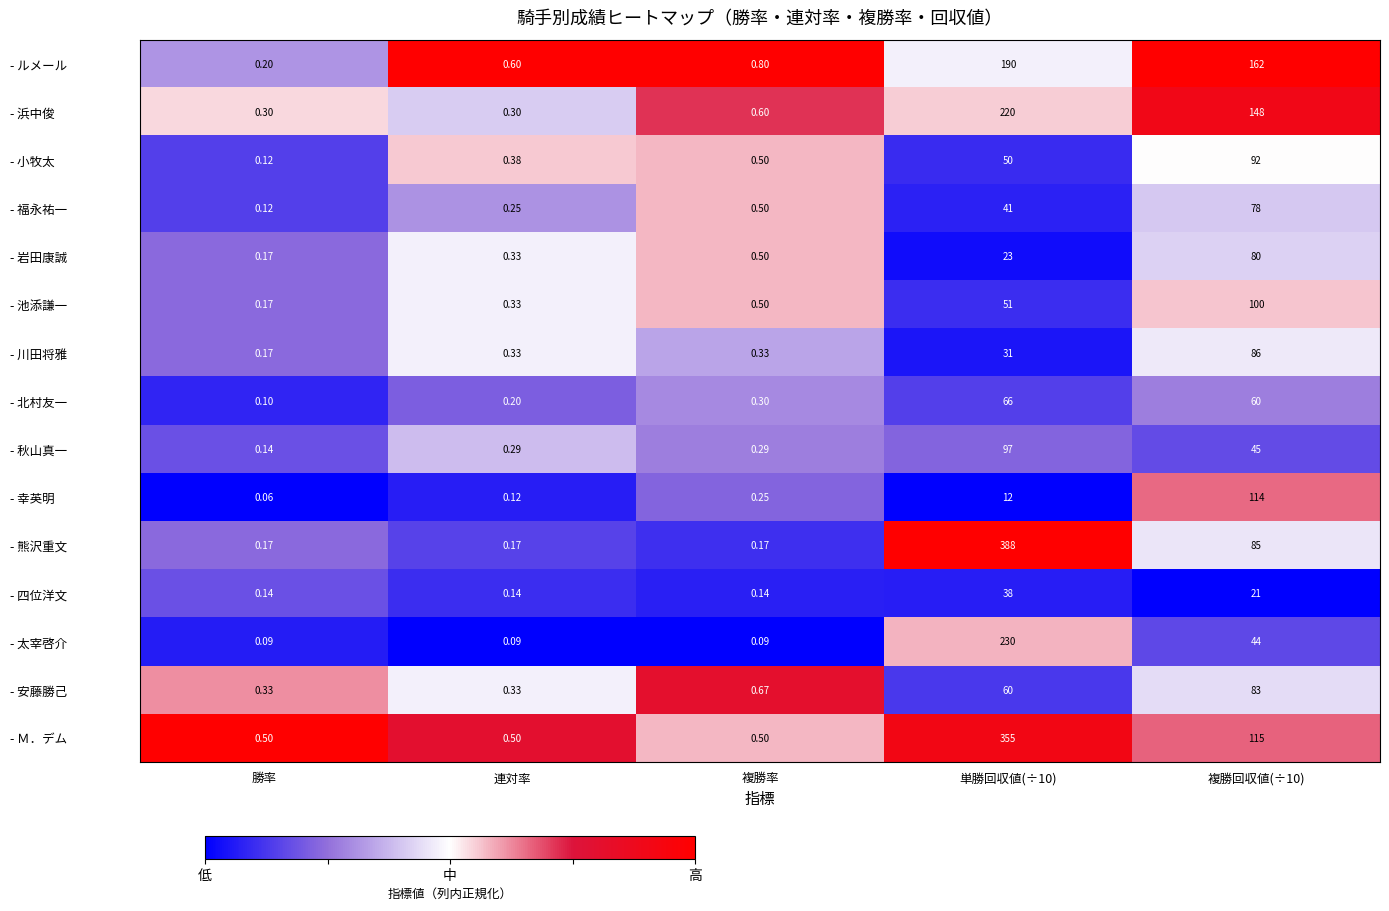

Is the value of - 岩田康誠 at 勝率 greater than the value of - 安藤勝己 at 勝率?

No